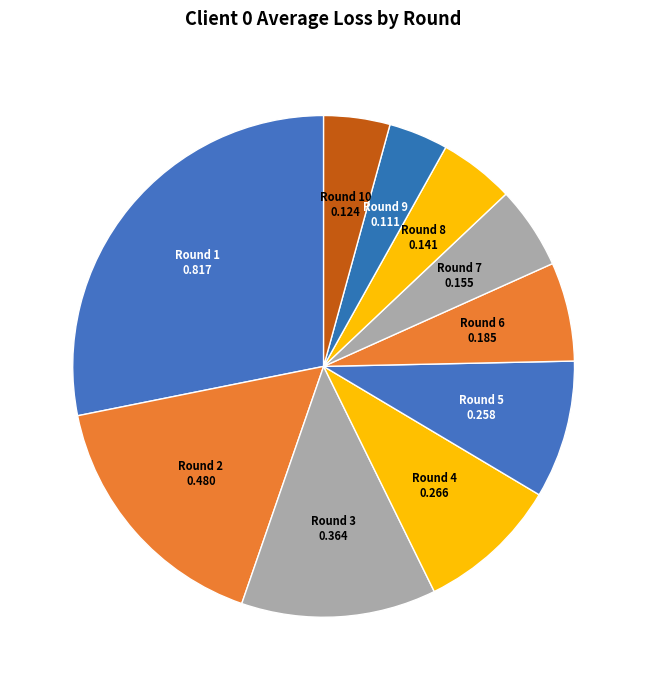

To the nearest percent, what is the average slice percentage?

10%